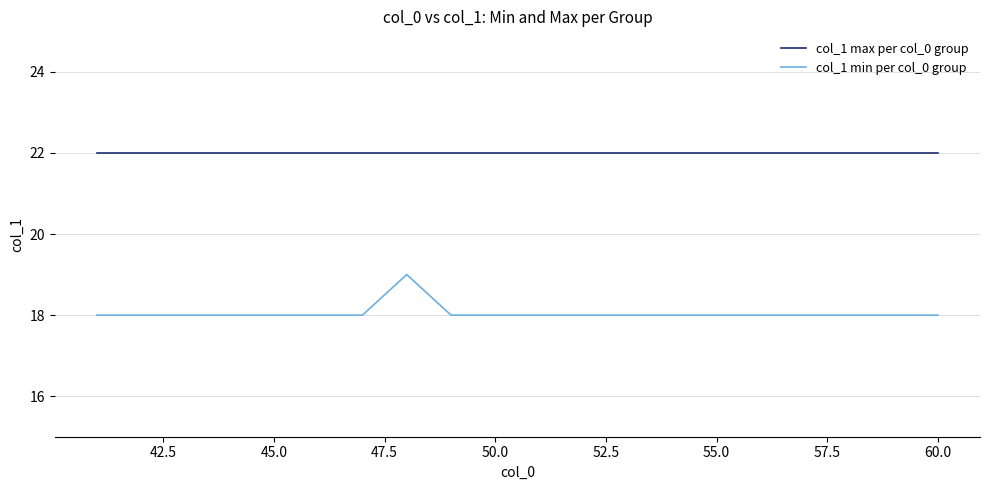

Which series has the widest spread of values?

col_1 min per col_0 group